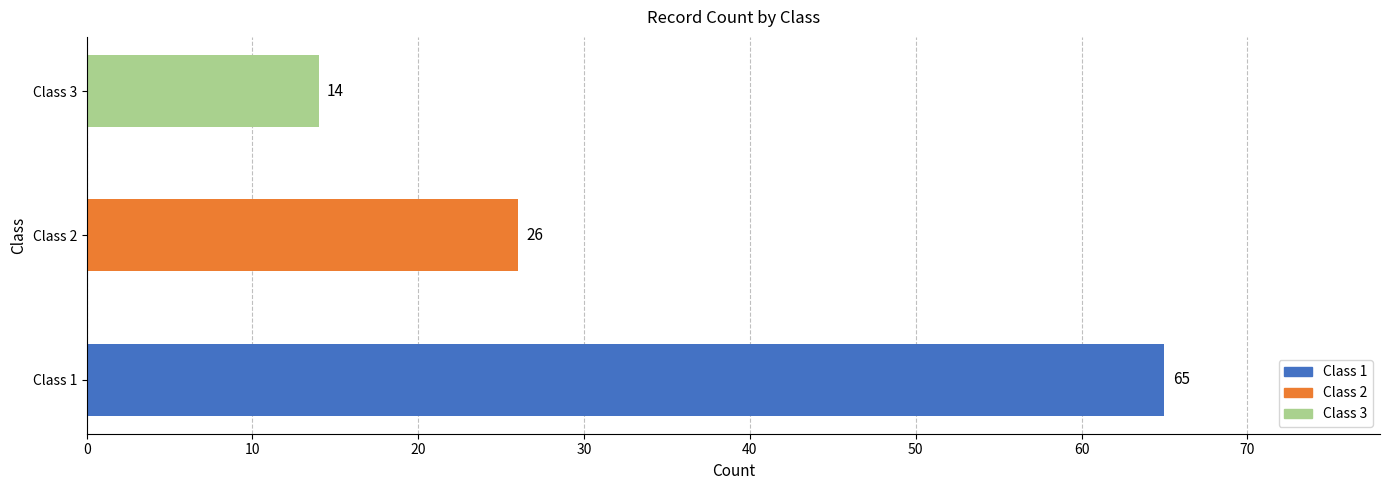

Does the chart contain stacked bars?

No